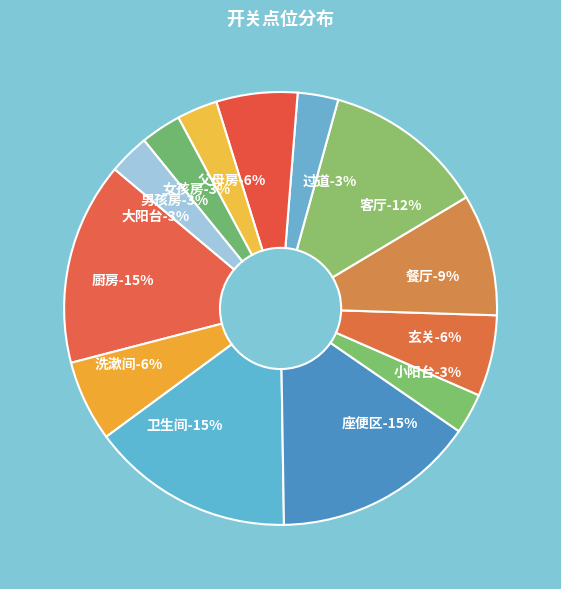

What percentage do 过道 and 餐厅 together represent?

12.1%